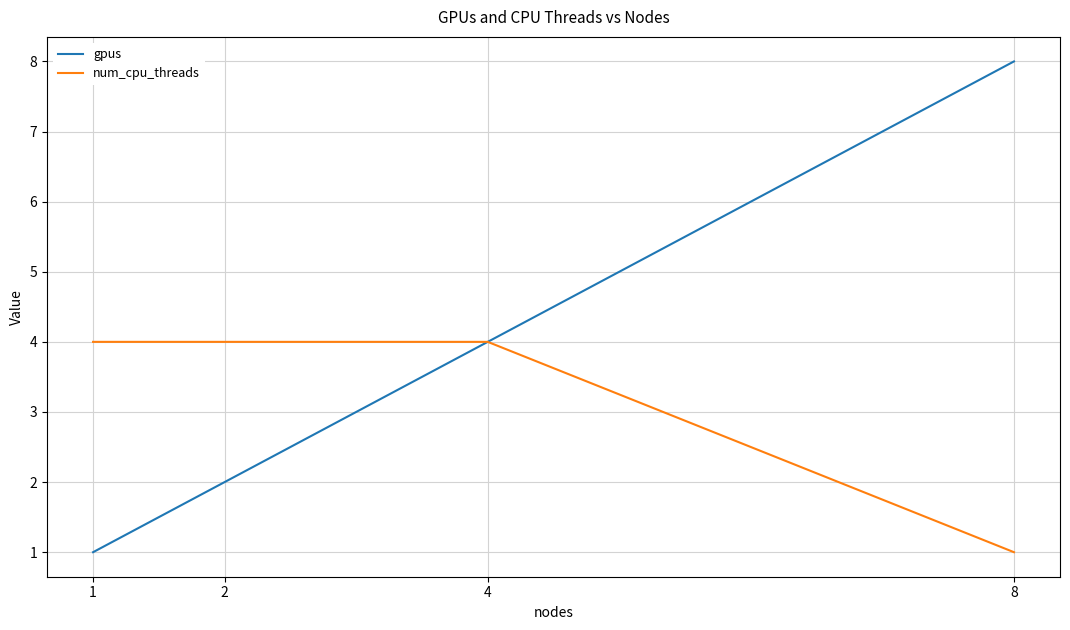

Count the number of data series in this chart.

2